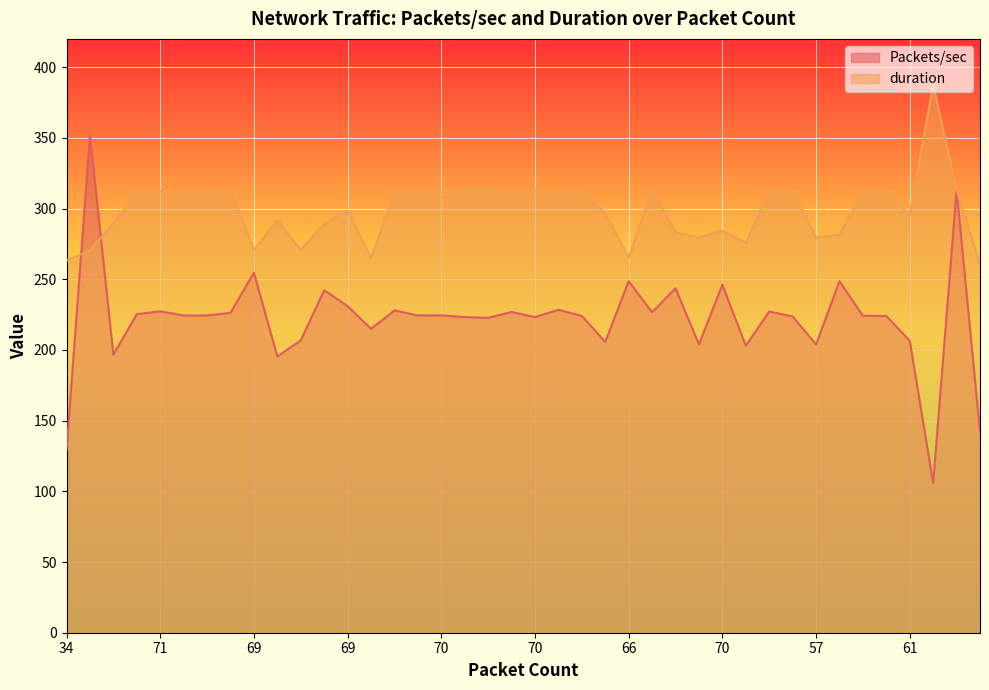

Where is Packets/sec nearest to the value 228?

71